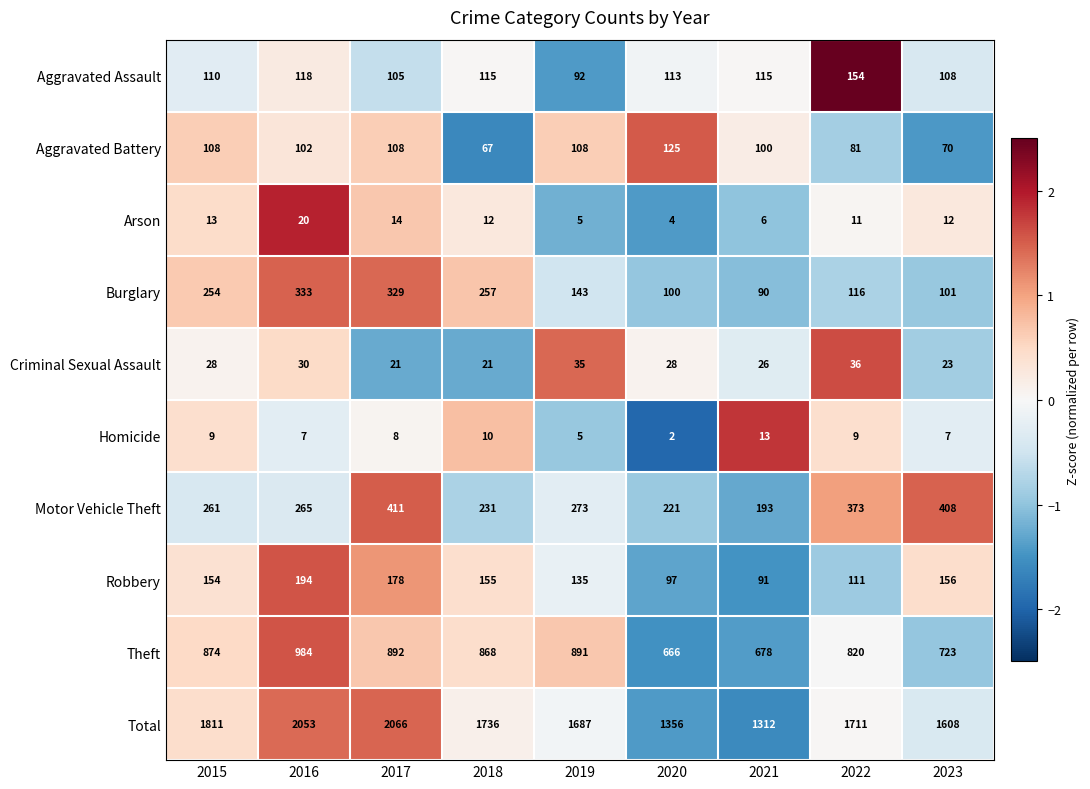

At 2020, list the series in order from largest to smallest.

Total, Theft, Motor Vehicle Theft, Aggravated Battery, Aggravated Assault, Burglary, Robbery, Criminal Sexual Assault, Arson, Homicide